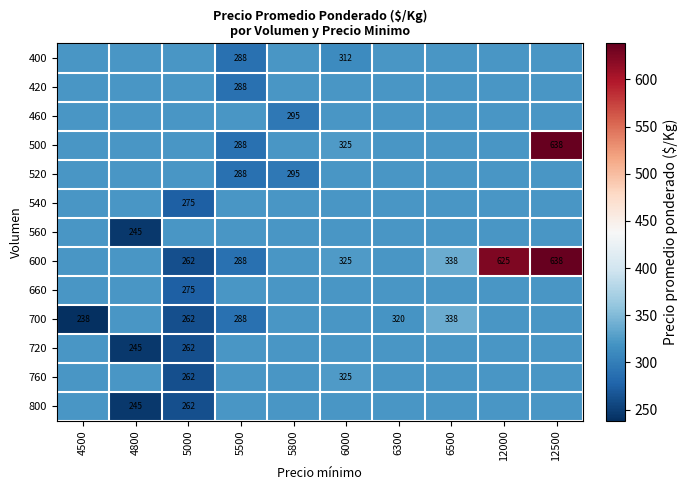

Is the value of 600 at 5500 greater than the value of 500 at 12500?

No